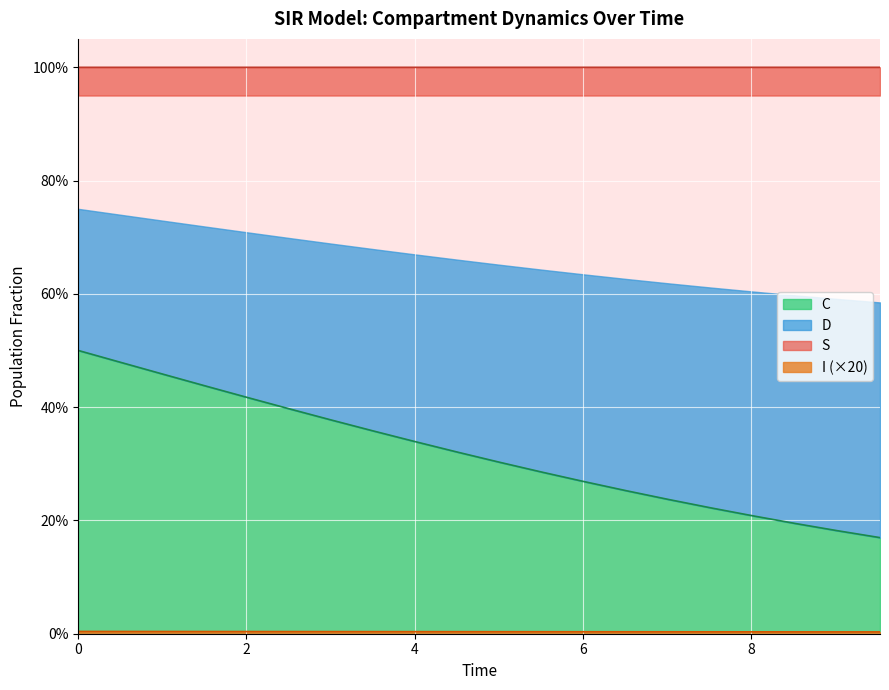

True or false: I and C cross at least once.

False